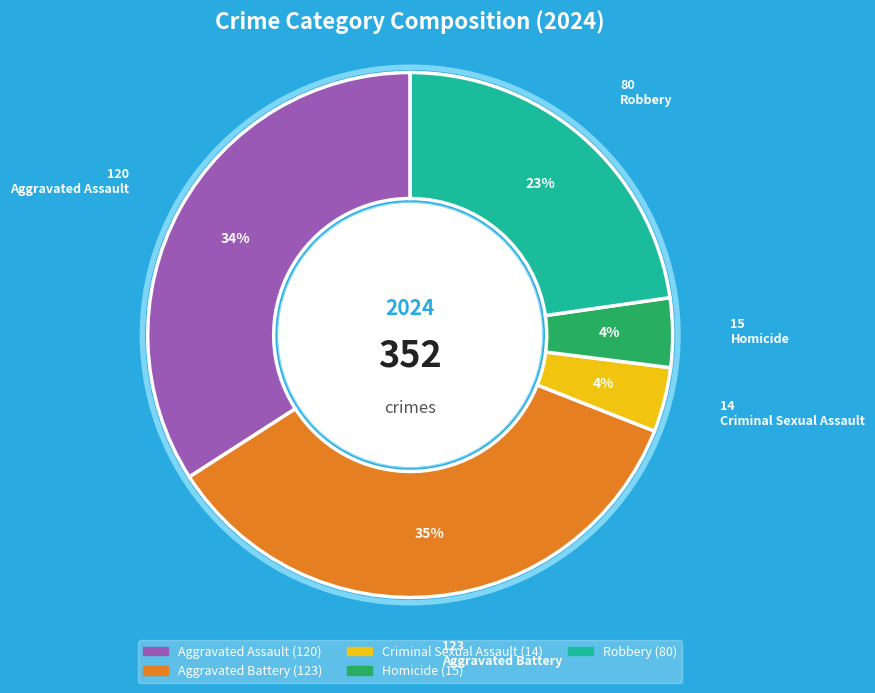

Which category has the biggest portion of the pie?

Aggravated Battery